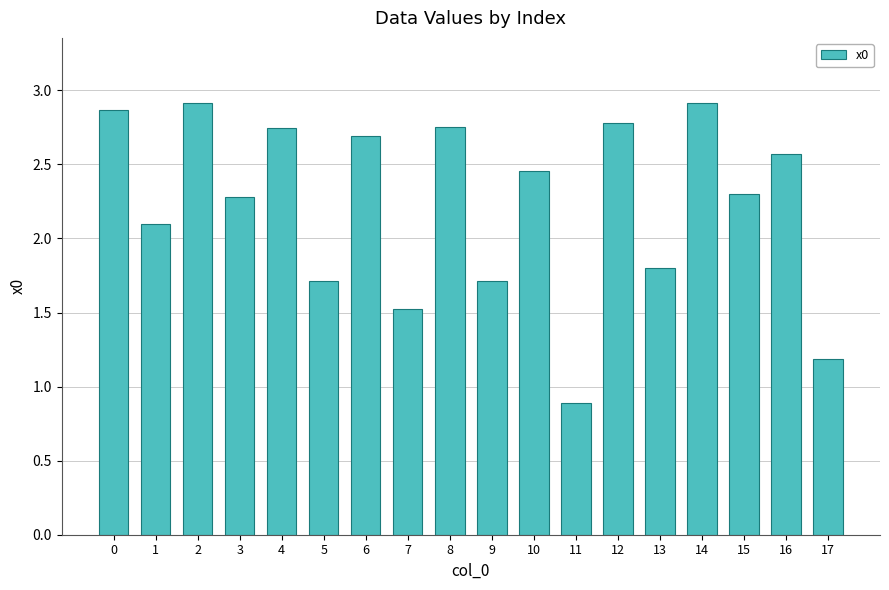

True or false: the data shows 1.9 at 17.

False